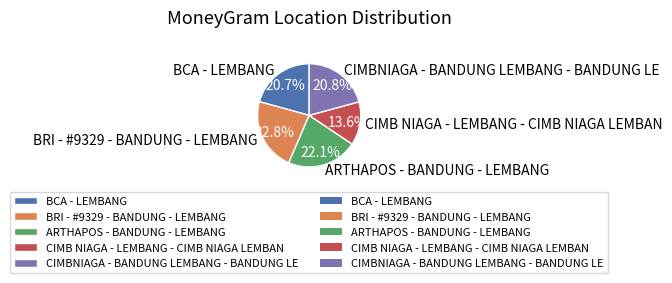

What percentage do BCA - LEMBANG and ARTHAPOS - BANDUNG - LEMBANG together represent?

42.8%